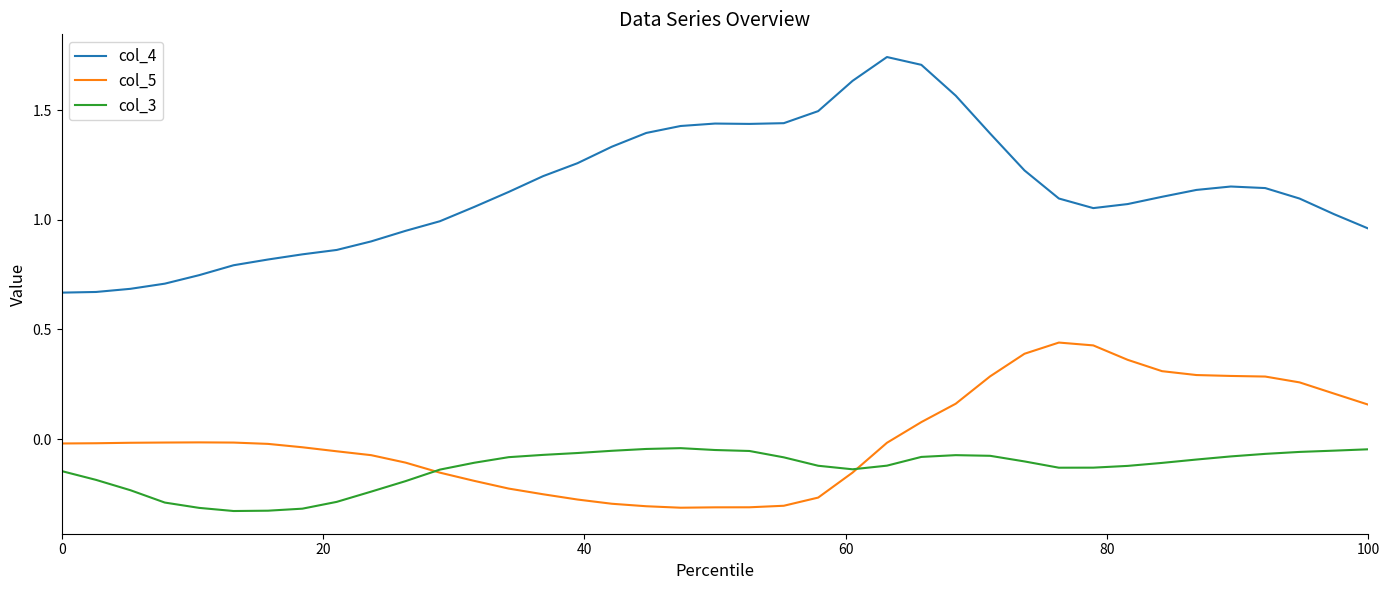

Which series has the largest range (max minus min)?

col_4